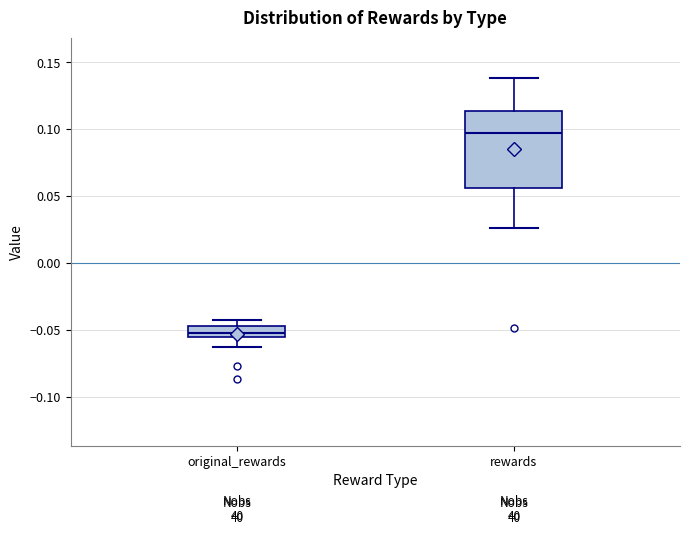

Where does the median line of the box for original_rewards sit on the y-axis? The values are not printed on the chart, so give them approximately, as read against the axis.

-0.050